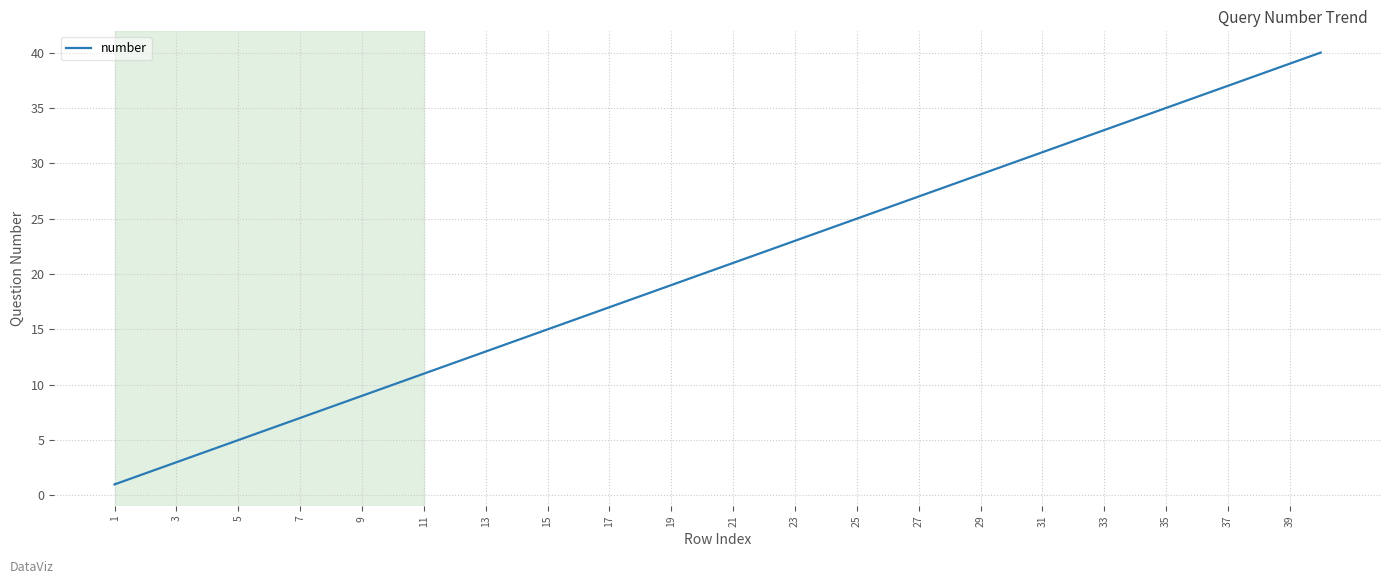

What is the maximum value shown in the chart?

40